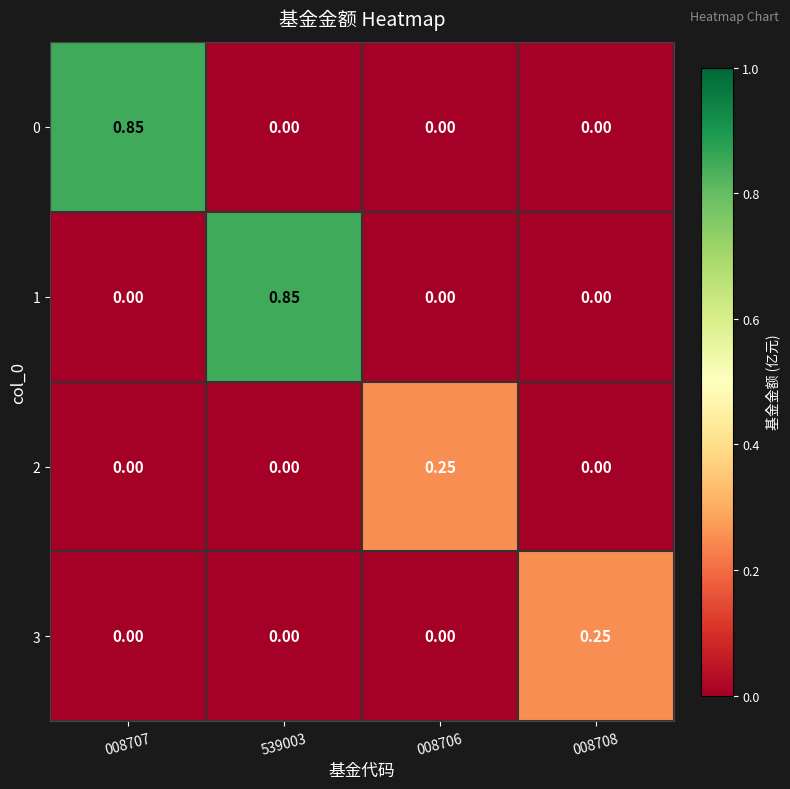

How many values in 3 are above zero?

1